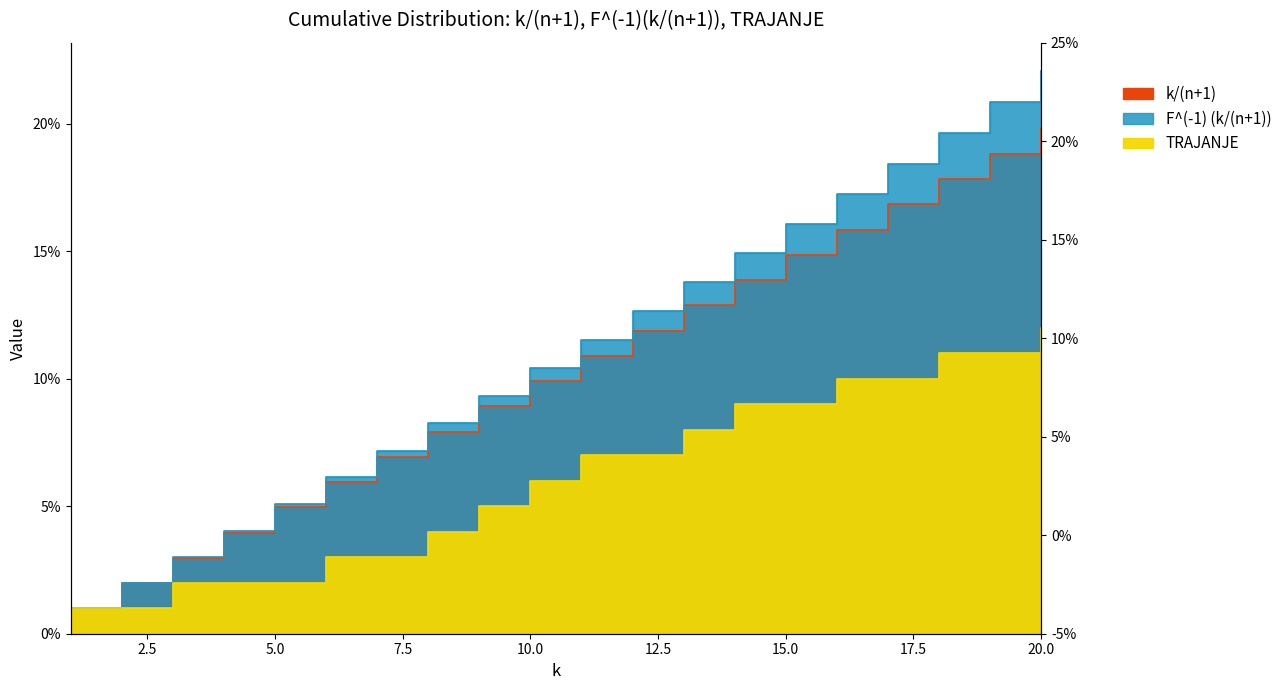

Between which two adjacent categories do TRAJANJE and F^(-1) (k/(n+1)) first intersect?

1 and 2